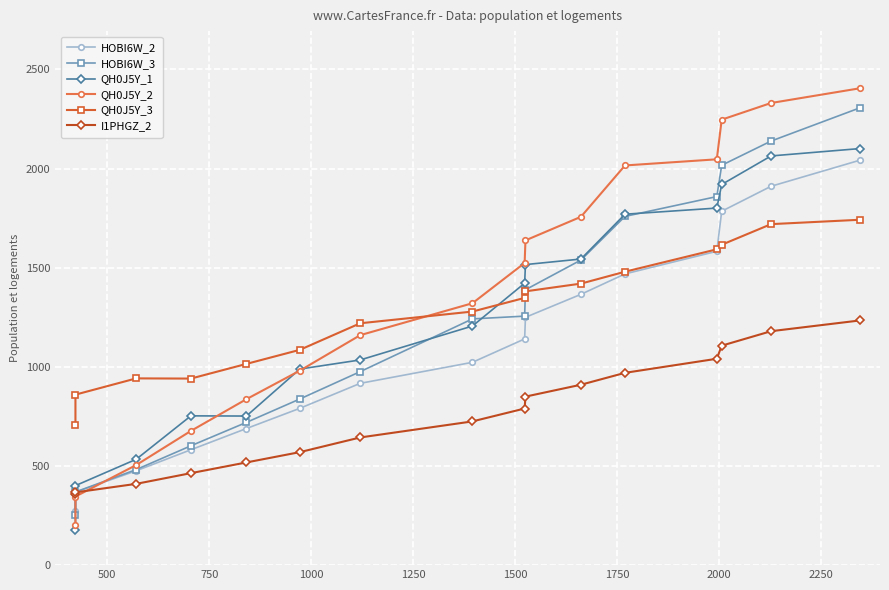

What is the difference between the second highest and minimum values in the I1PHGZ_2 series?

820